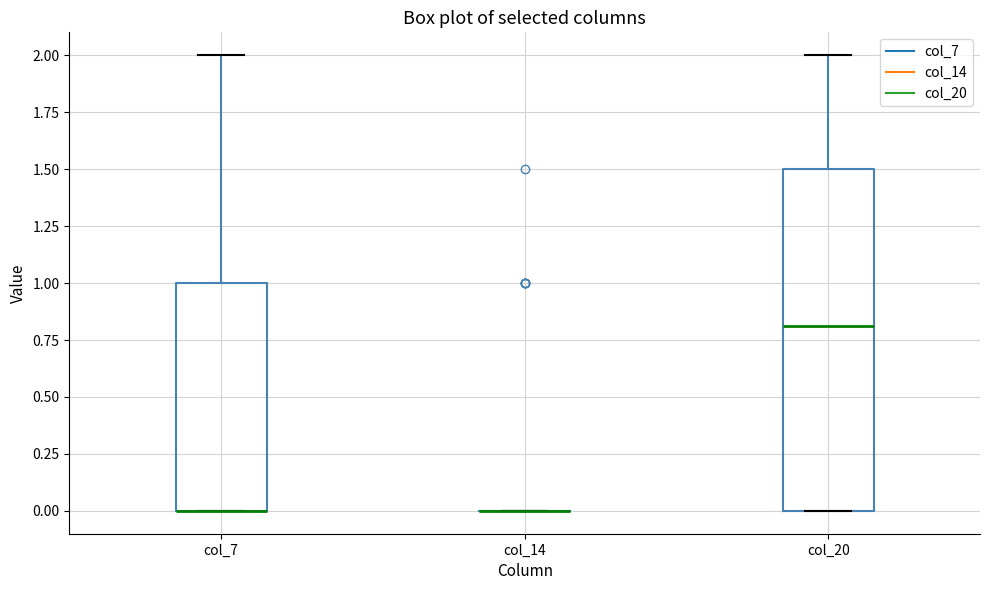

Reading left to right, transcribe this box plot: for each box, give where its median line is, the range the box spans, and where its two whiskers end, as read against the y-axis. The values are not printed on the chart, so give them approximately, as read against the axis.

col_7: median 0.0 (drawn on the box's lower edge), box 0.0 to 1.0, whiskers 0.0 to 2.0
col_14: box collapsed to a line at 0.0, whiskers 0.0 to 0.0
col_20: median 0.8, box 0.0 to 1.5, whiskers 0.0 to 2.0